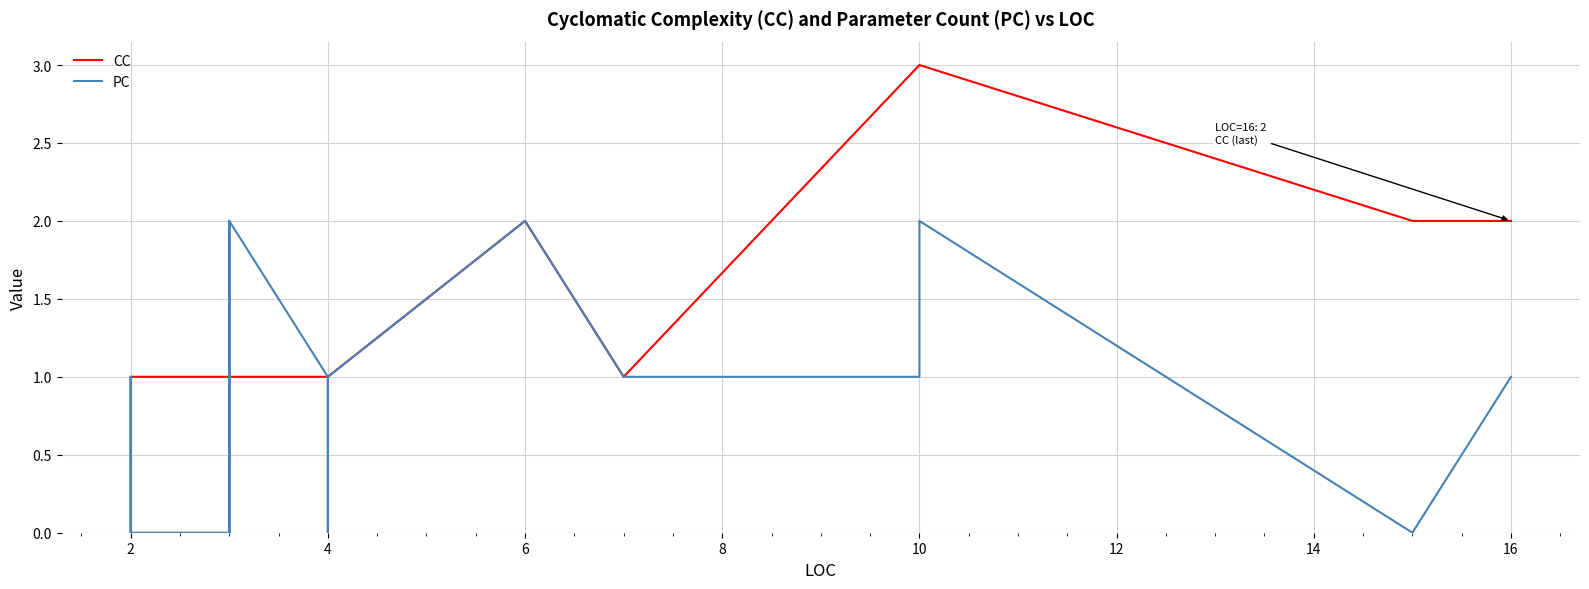

How many series are shown in this chart?

2